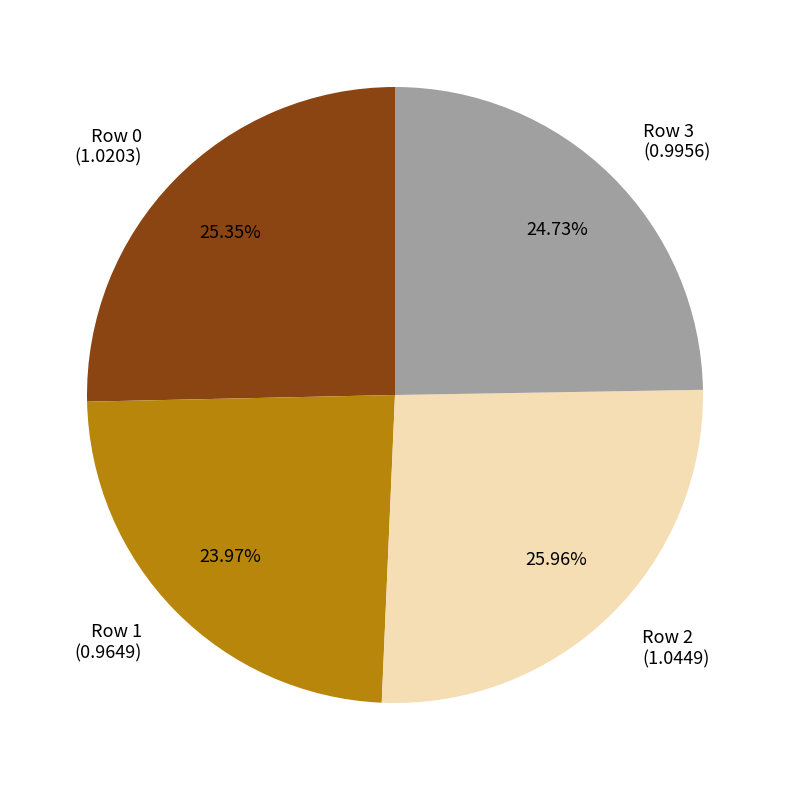

What percentage do Row 2 and Row 0 together represent?

51.3%